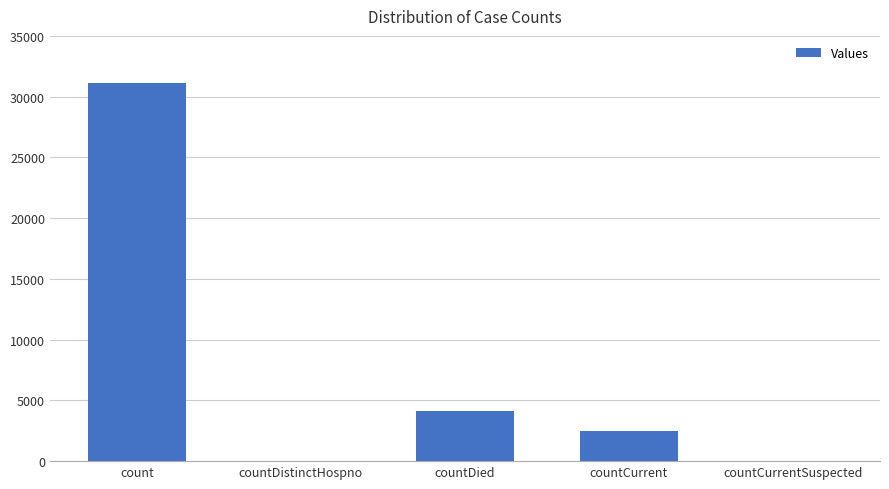

What is the change in value from countDistinctHospno to countCurrent?

+2469